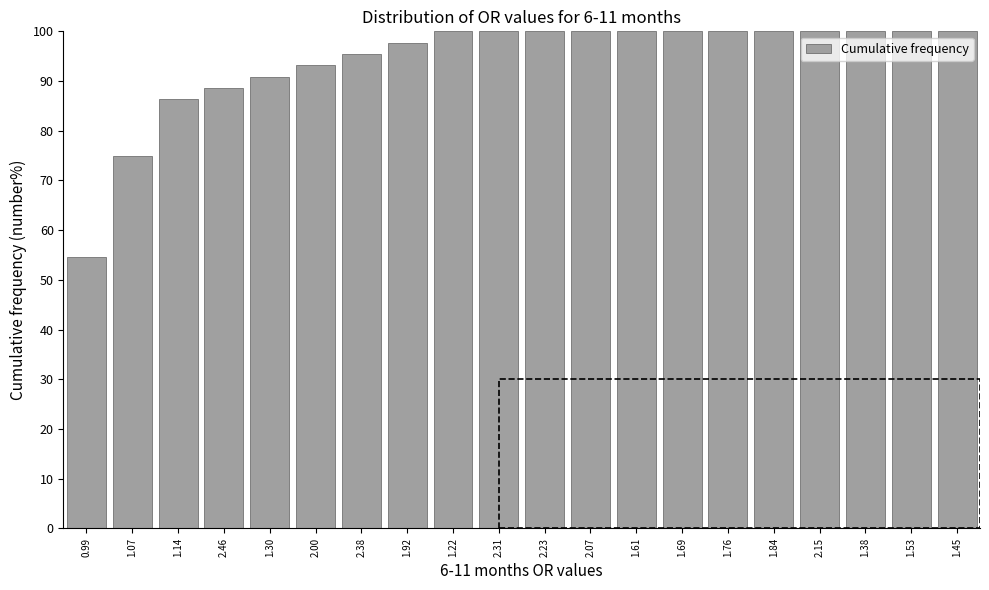

Reading right to left, list all the values displayed in this chart.

100.0	100.0	100.0	100.0	100.0	100.0	100.0	100.0	100.0	100.0	100.0	100.0	97.7	95.5	93.2	90.9	88.6	86.4	75.0	54.5